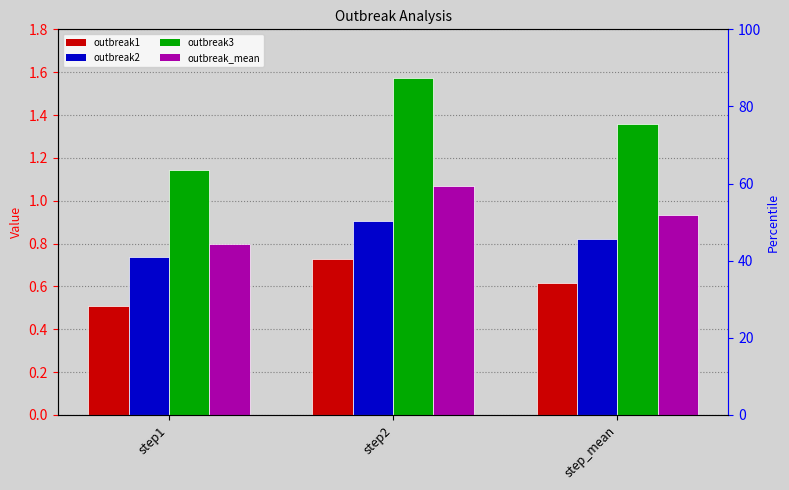

What position from the left is step1?

1